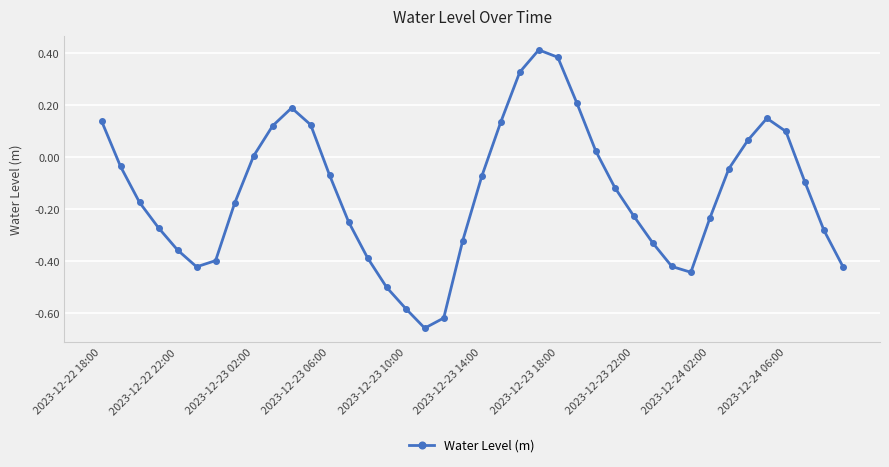

What is the difference between the maximum and minimum values?

1.1